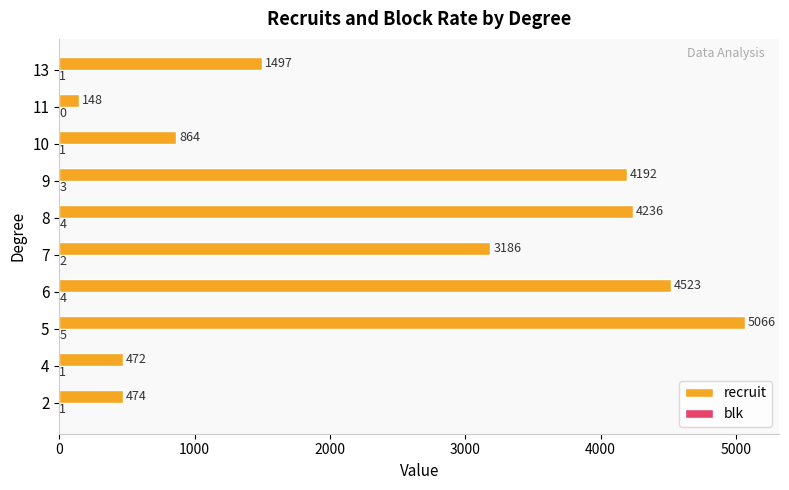

At which category is the sum across all series the highest?

5